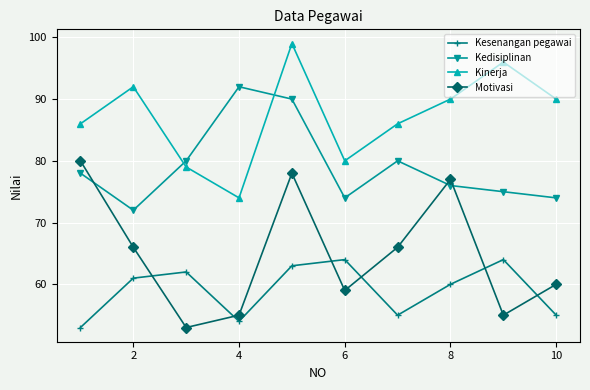

At how many categories does at least one series exceed 59?

10